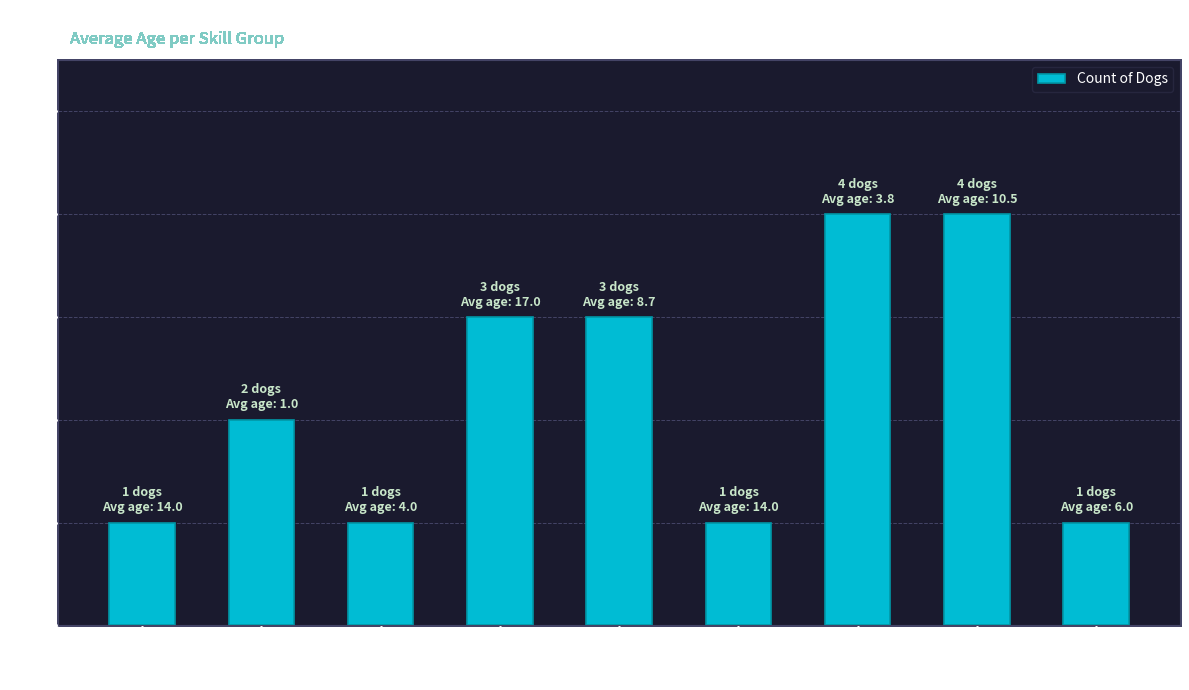

Reading left to right, list all the values displayed in this chart.

1	2	1	3	3	1	4	4	1